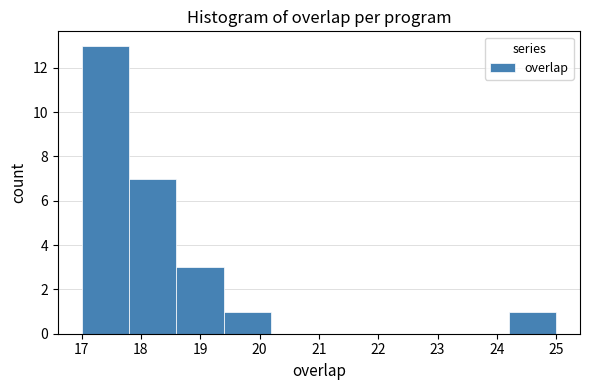

Reading left to right, transcribe this chart: for each bar, give the range it covers on the x-axis and its height. The values are not printed on the chart, so give them approximately, as read against the axis.

17.0 to 17.8: 13
17.8 to 18.6: 7
18.6 to 19.4: 3
19.4 to 20.2: 1
20.2 to 21.0: 0
21.0 to 21.8: 0
21.8 to 22.6: 0
22.6 to 23.4: 0
23.4 to 24.2: 0
24.2 to 25.0: 1